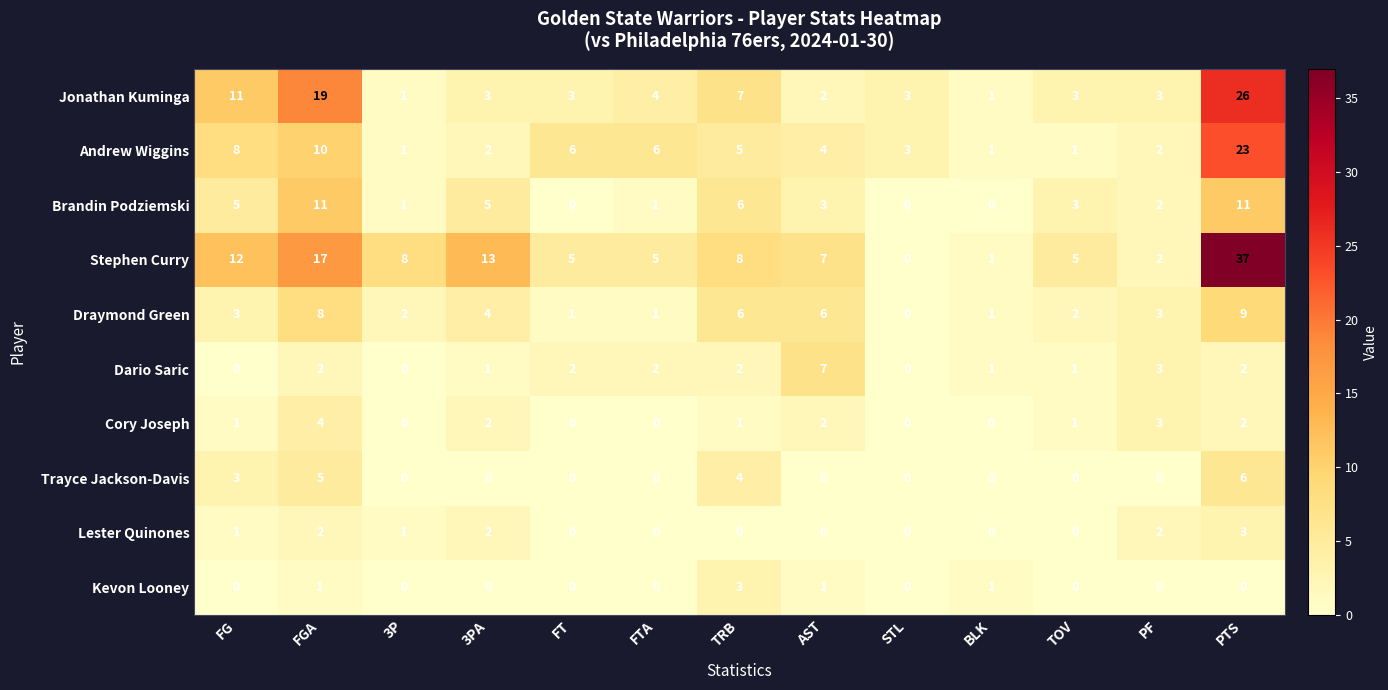

What is the greatest value displayed?

37